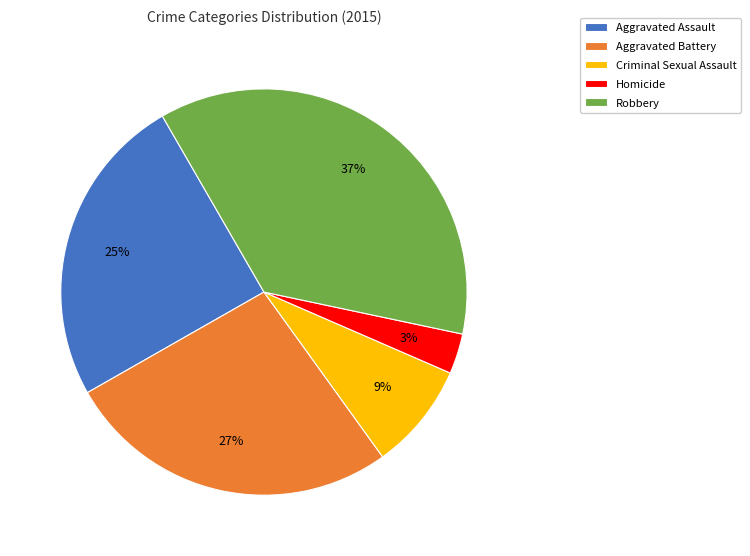

What percentage is the Homicide slice, to the nearest percent?

3%